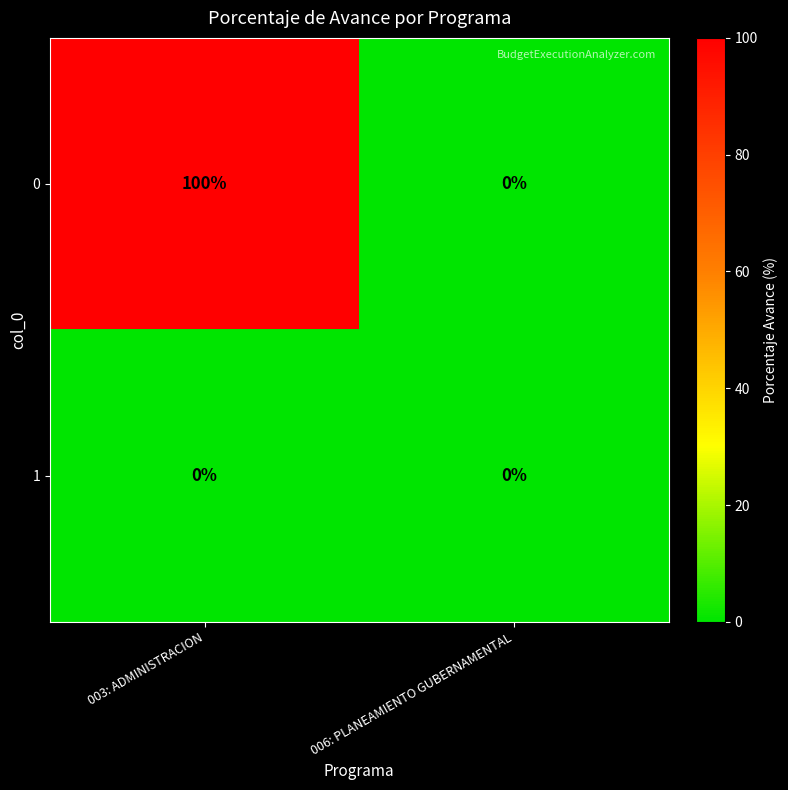

What is the average value of the 0 series?

50